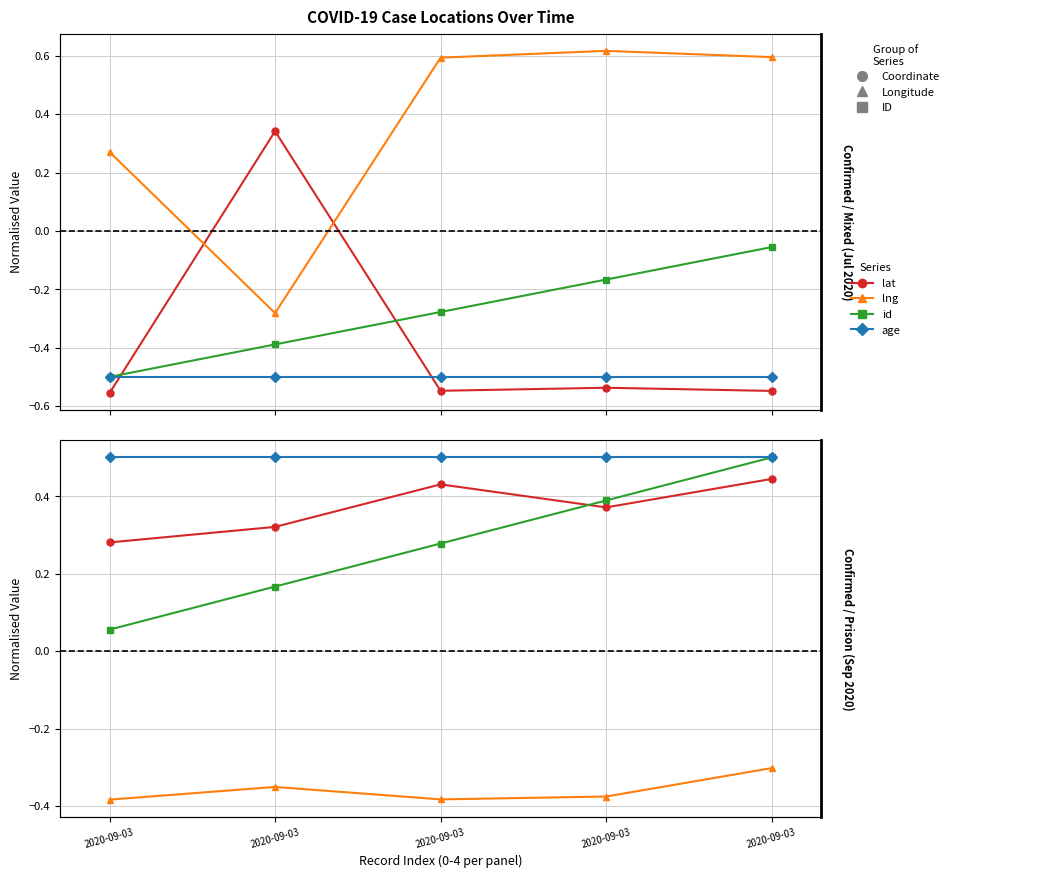

True or false: age has more than 2 interior local peaks.

False